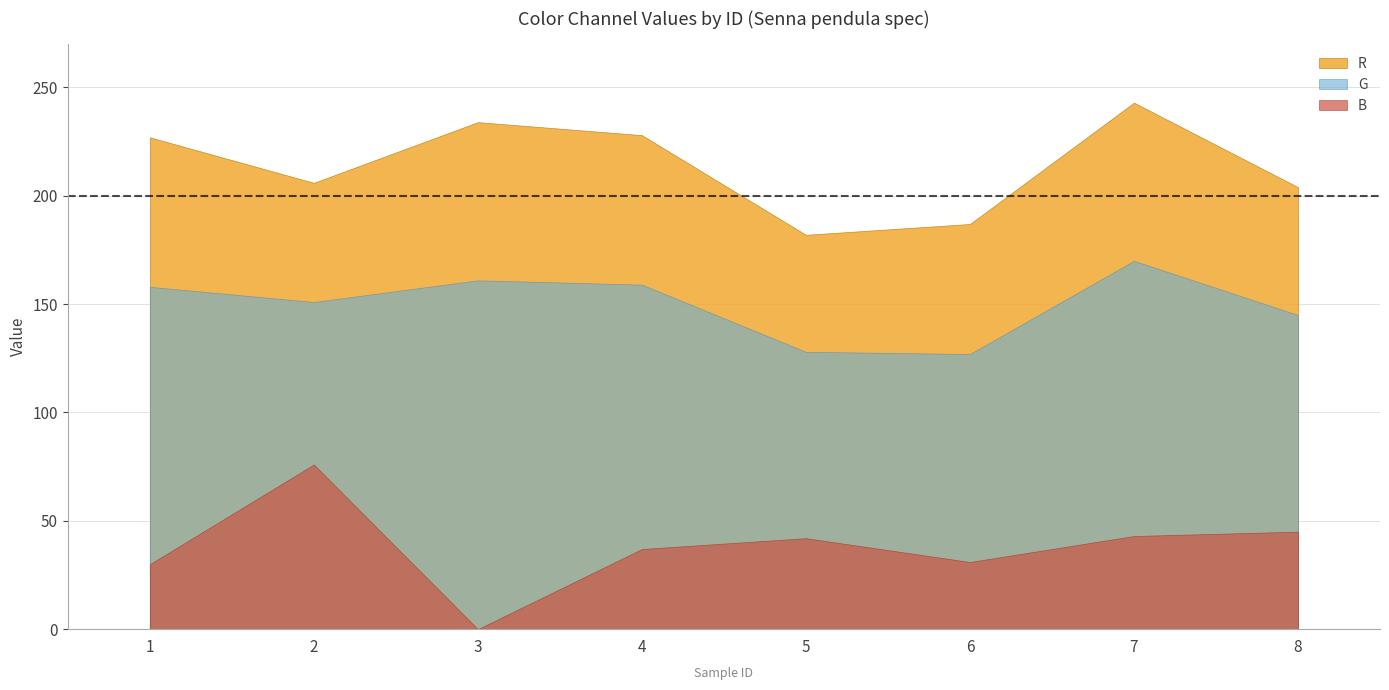

Rank the categories by B value from lowest to highest.

3, 1, 6, 4, 5, 7, 8, 2